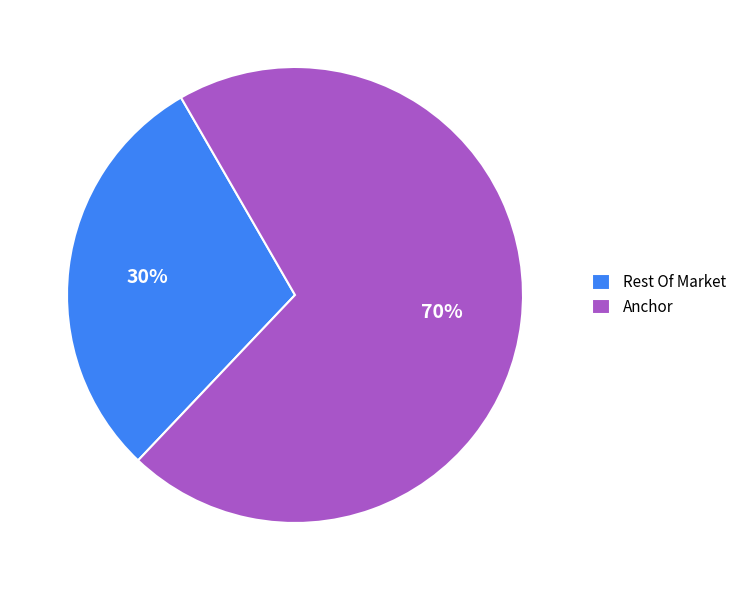

True or false: Anchor accounts for 77% of the total.

False